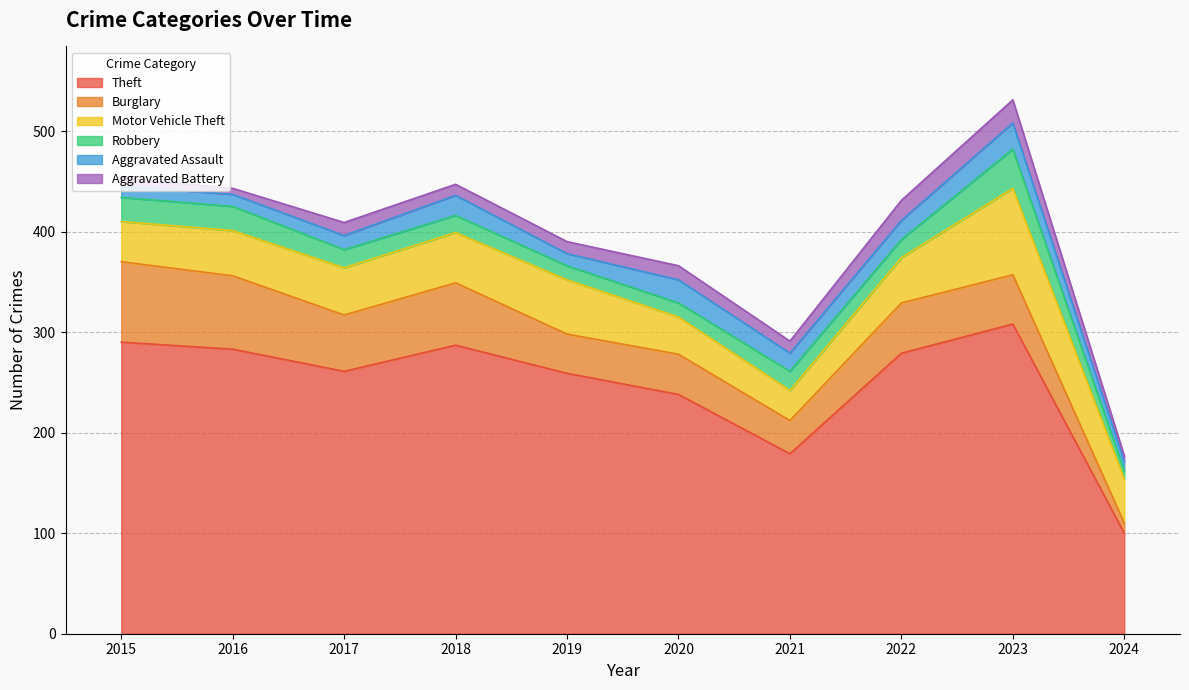

Reading left to right, list all the values displayed in this chart.

Theft: 290	283	261	287	259	238	179	279	308	100
Burglary: 80	73	56	62	39	40	33	50	49	10
Motor Vehicle Theft: 40	45	47	50	54	37	30	45	86	44
Robbery: 24	24	18	17	14	14	19	18	39	8
Aggravated Assault: 11	12	14	20	12	23	18	19	26	9
Aggravated Battery: 8	6	13	11	12	14	12	20	23	6